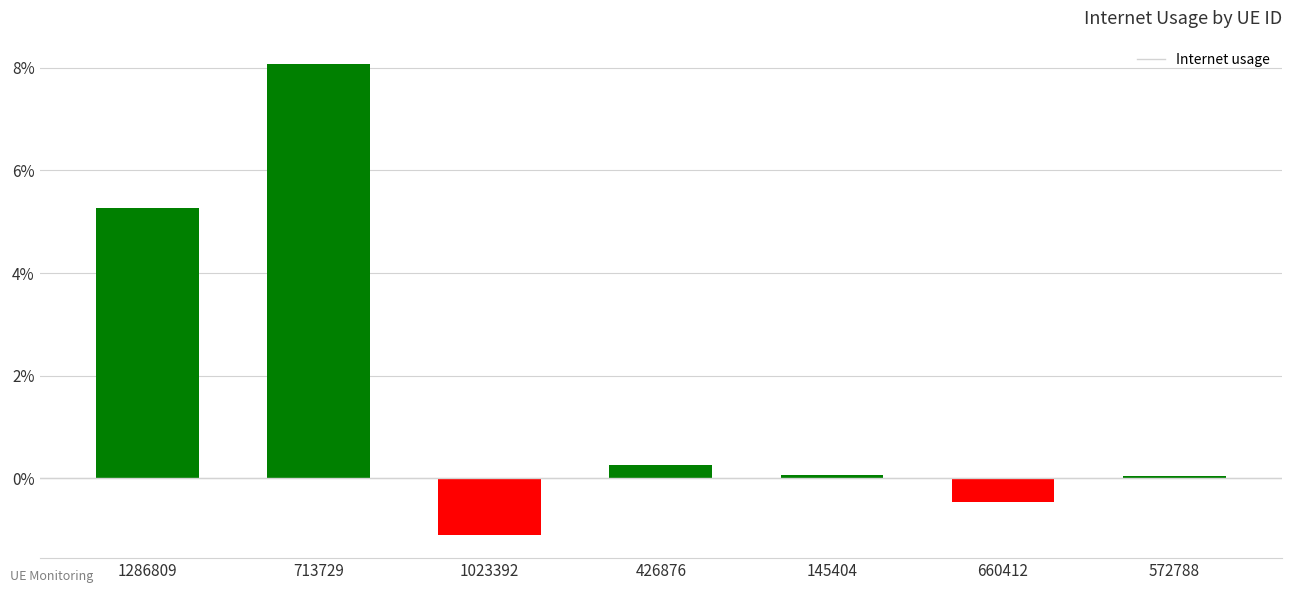

Reading left to right, what are all the values shown in this chart?

1286809=0.1	713729=0.1	1023392=-0.0	426876=0.0	145404=0.0	660412=-0.0	572788=0.0